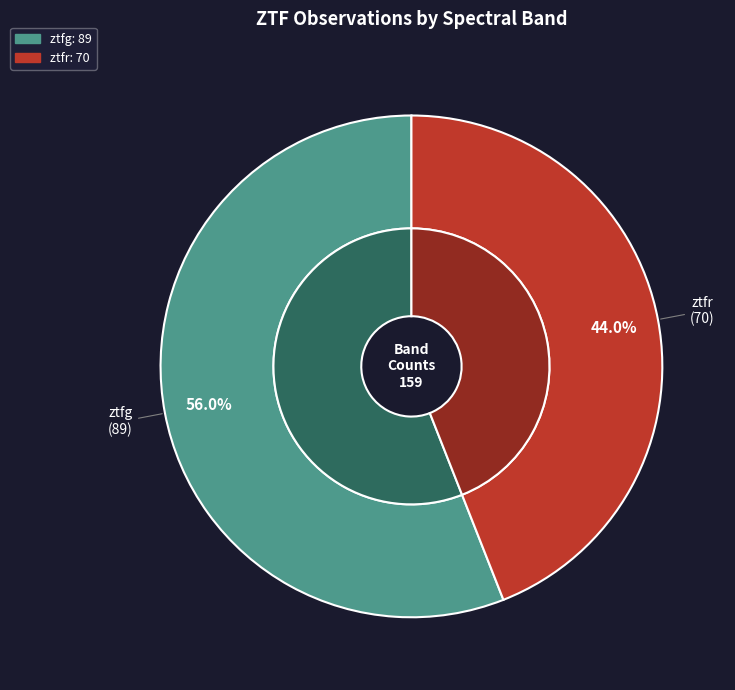

The ztfg slice represents 45% of the pie. True or false?

False